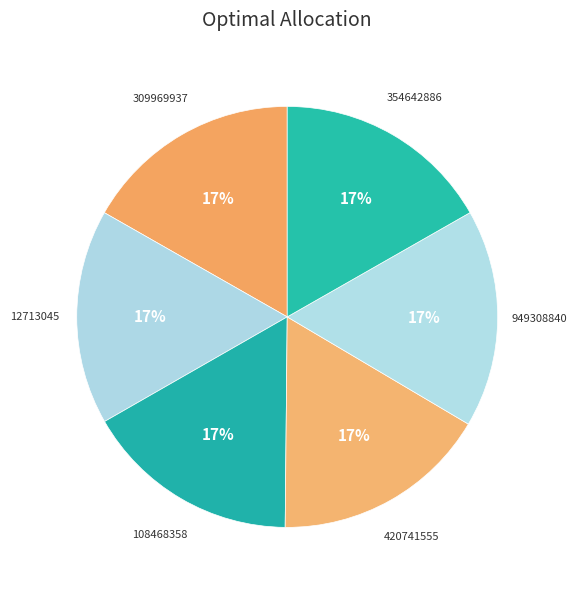

The 949308840 slice represents 17% of the pie. True or false?

True